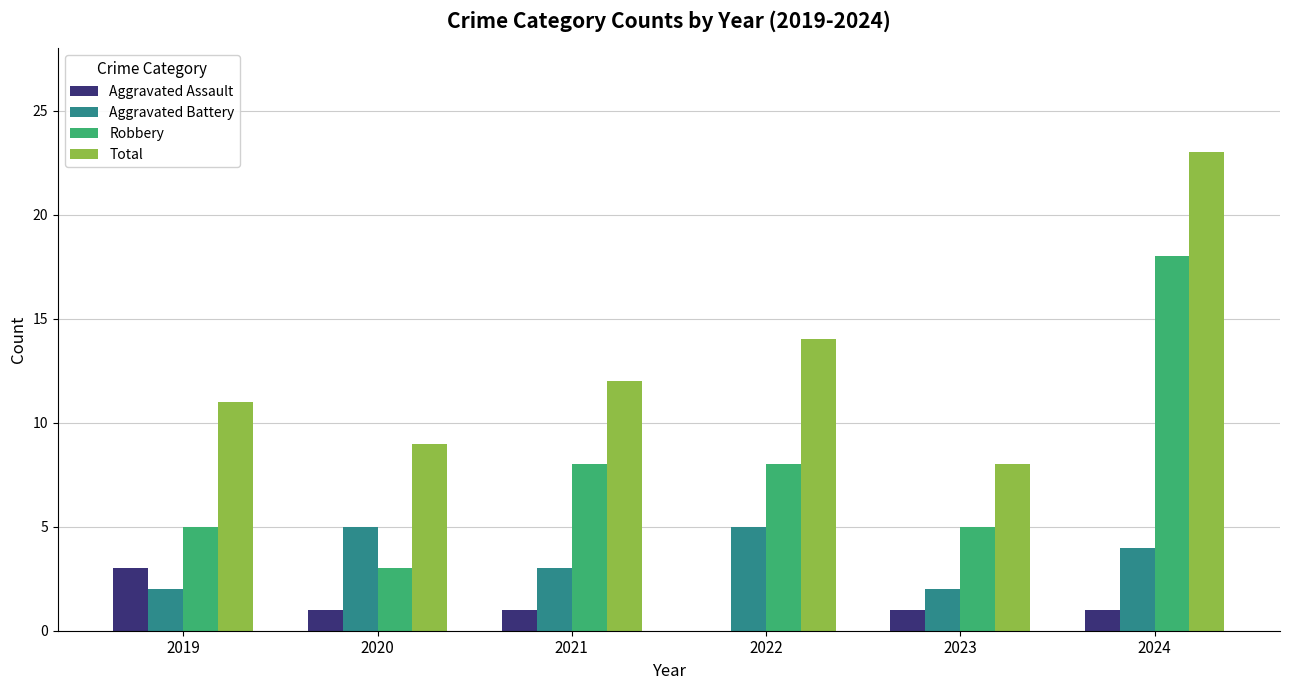

Between 2019 and 2021, which series saw the biggest shift?

Robbery